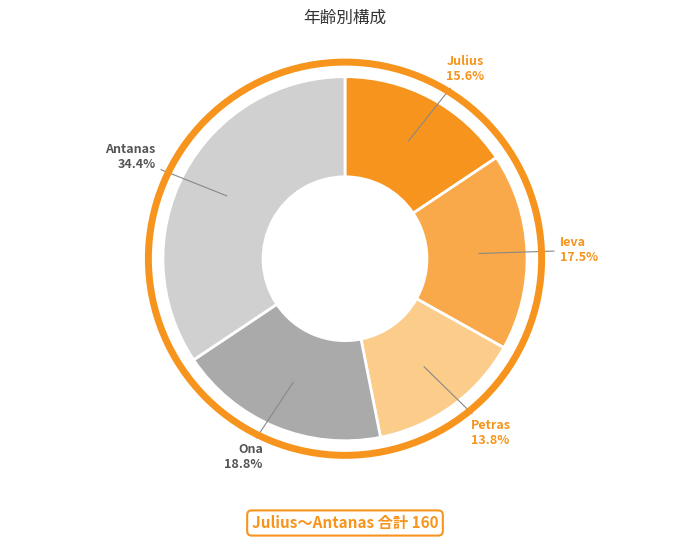

Is there a majority slice in this chart?

No